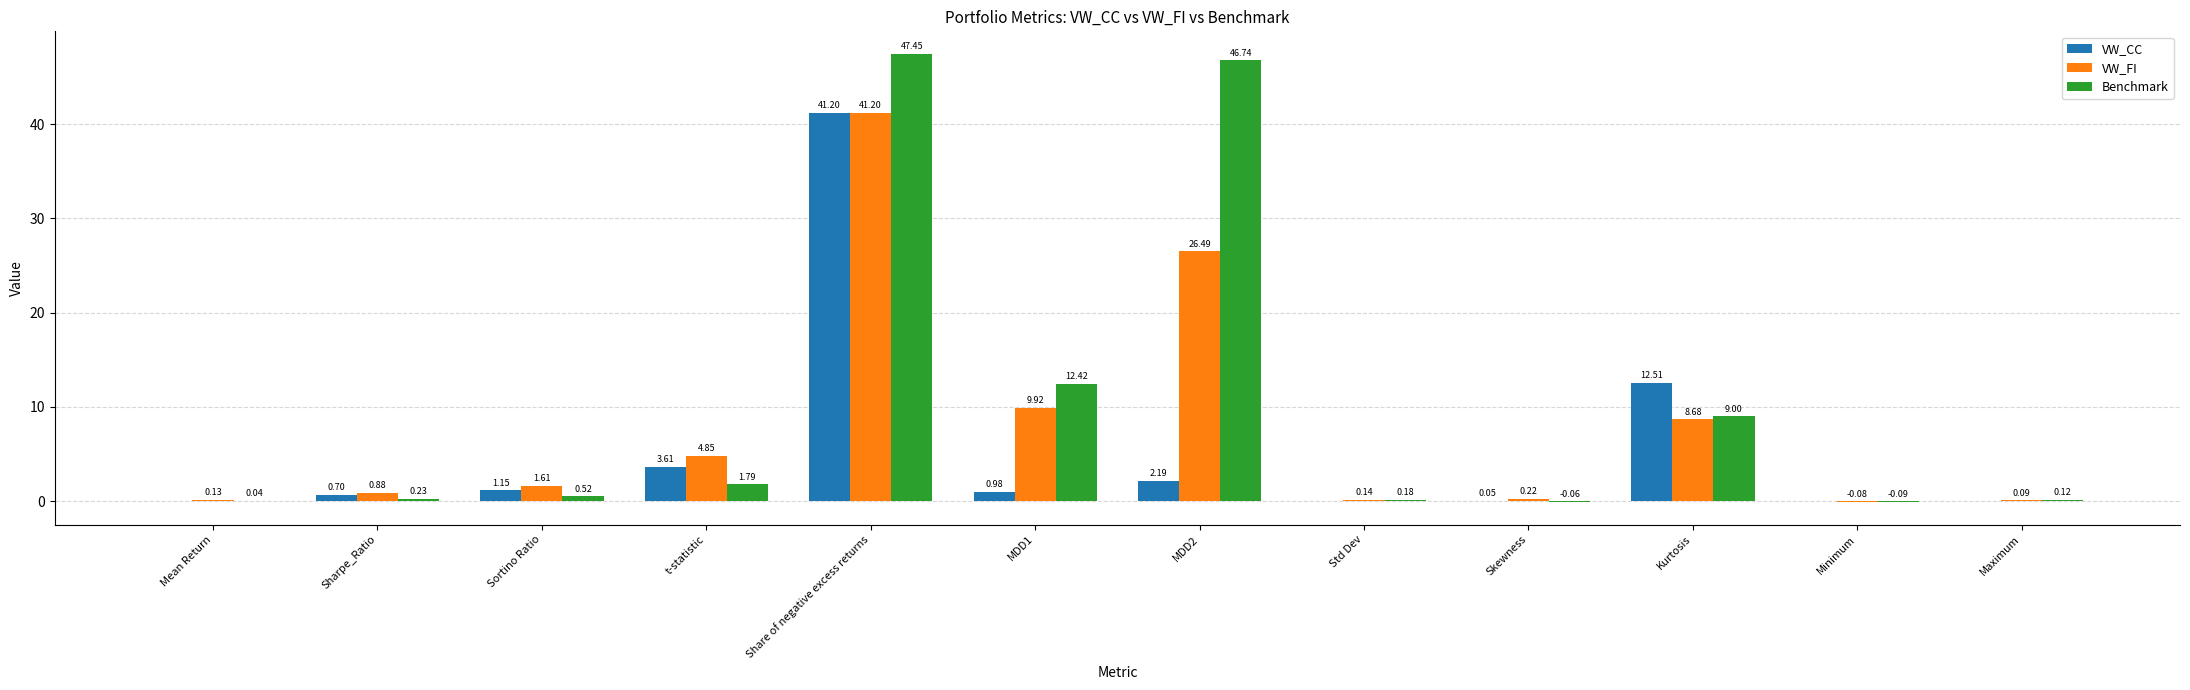

How many values in VW_FI are above zero?

11